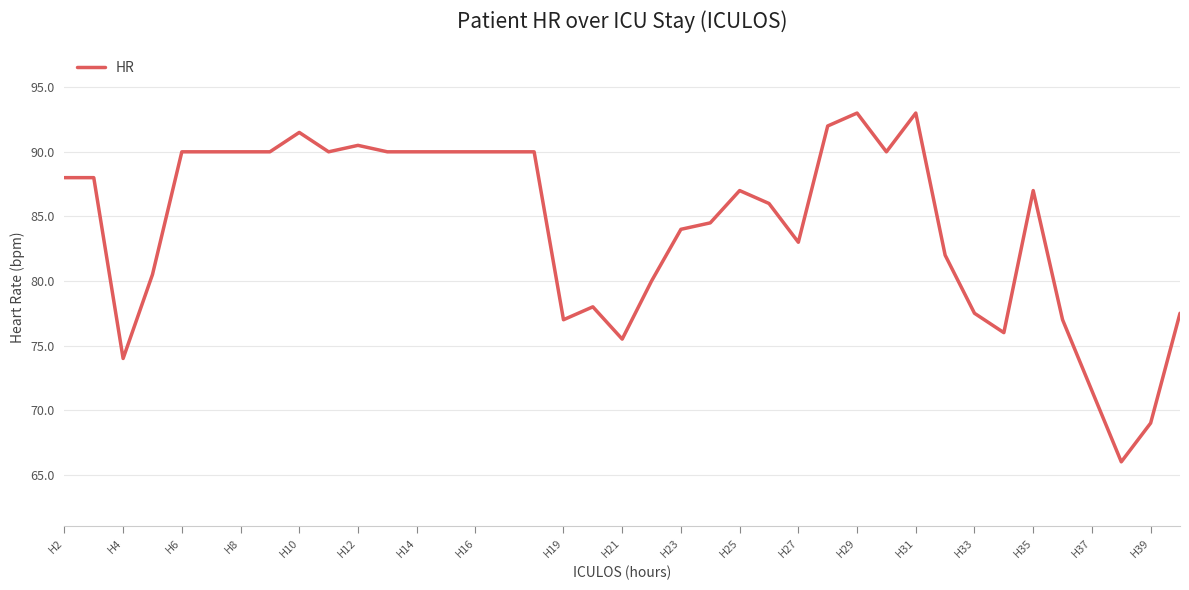

What is the difference between the maximum and minimum values?

27.0